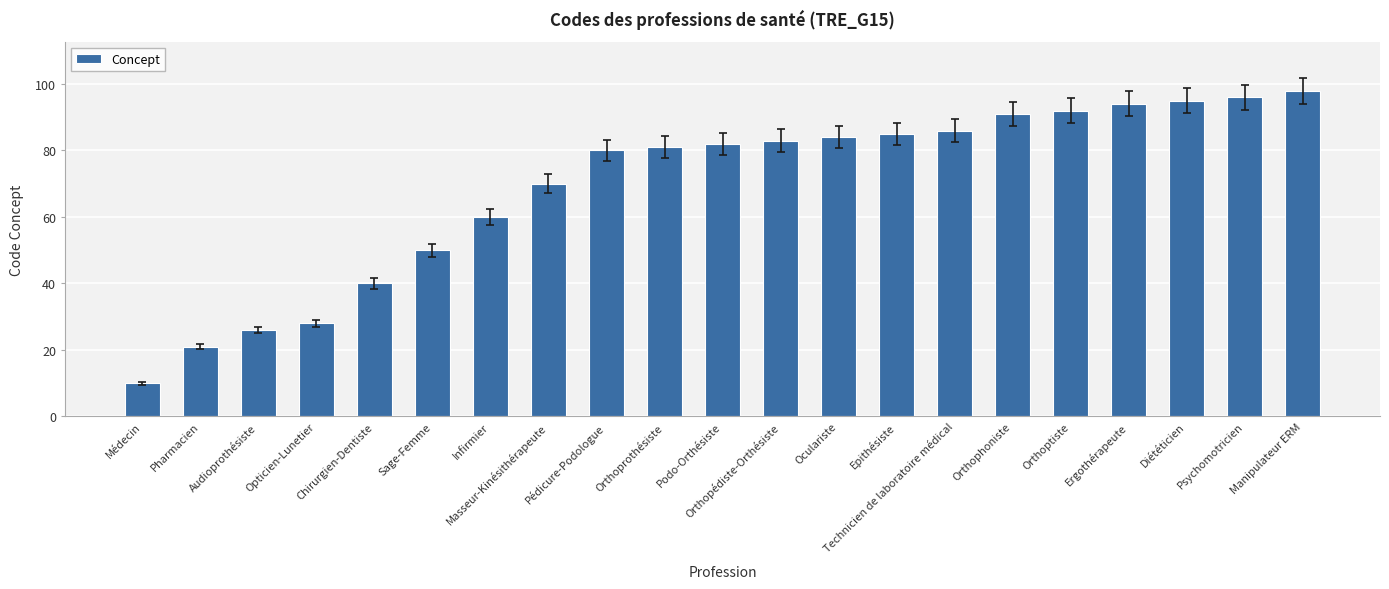

What is the value of the 9th bar from the left?

80